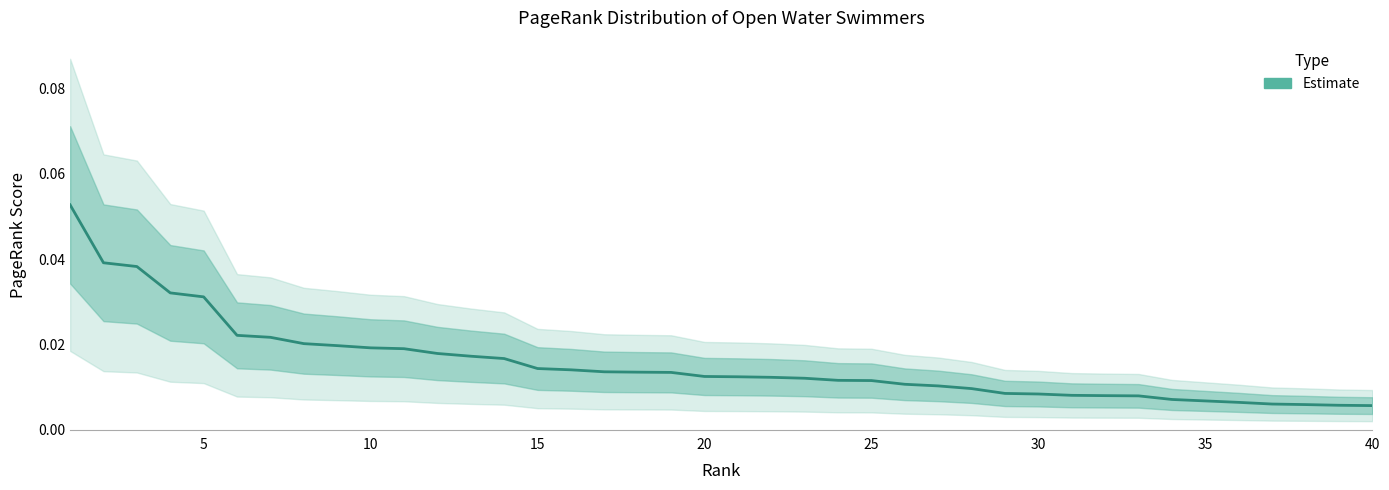

Reading left to right, extract all data points from this chart.

0.1	0.0	0.0	0.0	0.0	0.0	0.0	0.0	0.0	0.0	0.0	0.0	0.0	0.0	0.0	0.0	0.0	0.0	0.0	0.0	0.0	0.0	0.0	0.0	0.0	0.0	0.0	0.0	0.0	0.0	0.0	0.0	0.0	0.0	0.0	0.0	0.0	0.0	0.0	0.0